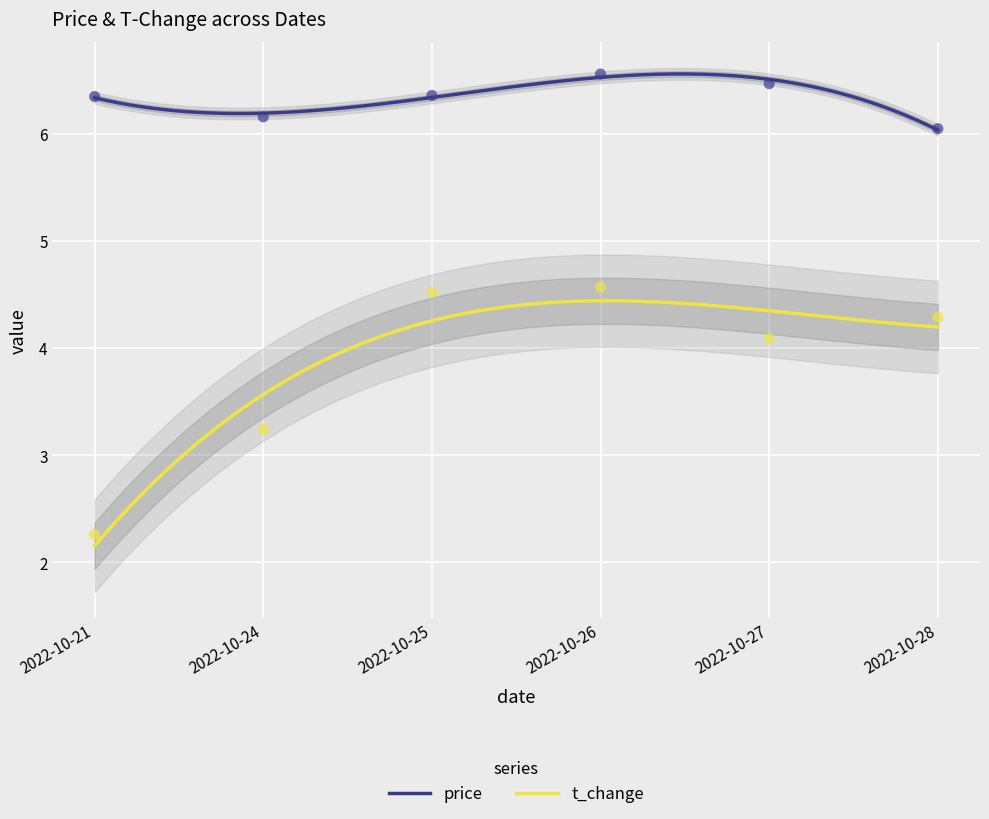

Which series has the largest total across all categories?

price